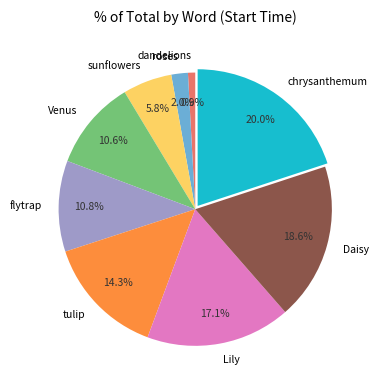

True or false: chrysanthemum accounts for 25% of the total.

False